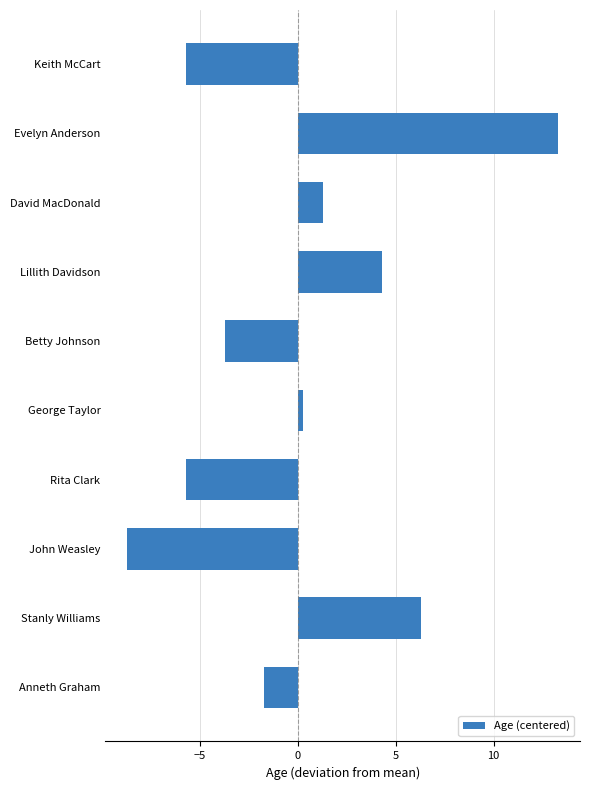

What is the value of the 4th bar from the top?

4.3